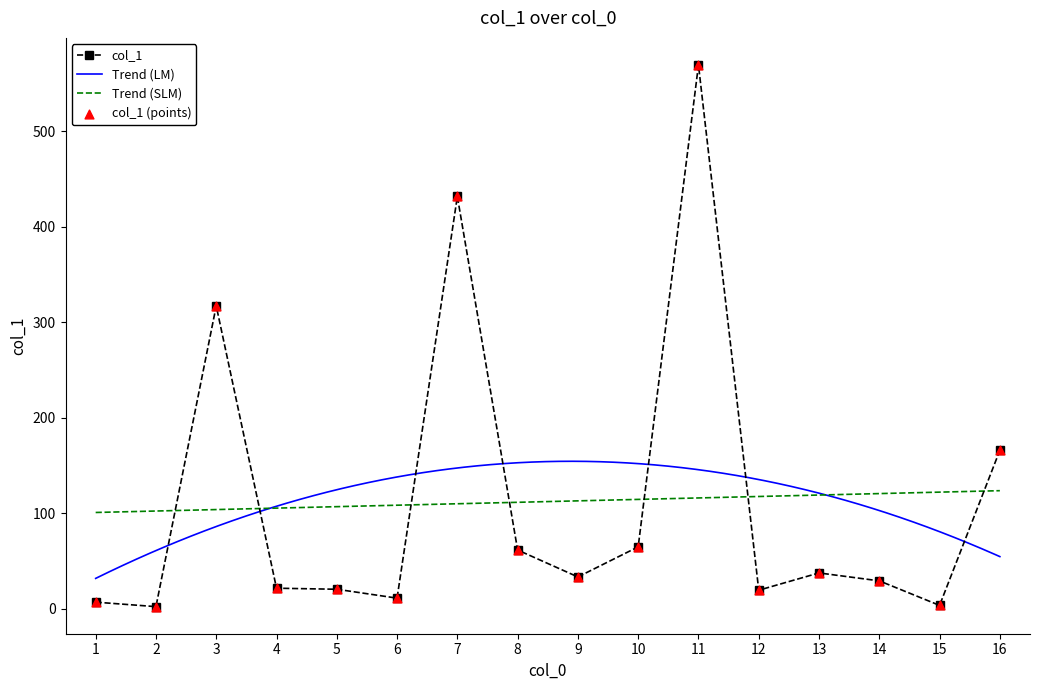

What is the change in value from 3 to 5?

-296.7